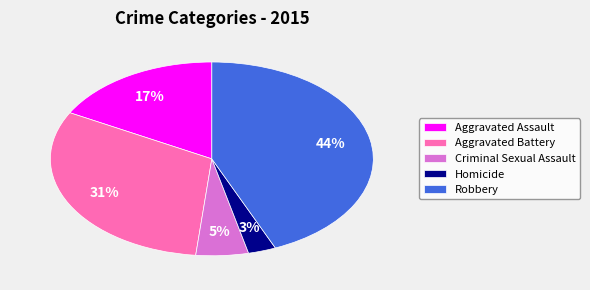

True or false: Homicide accounts for 14% of the total.

False